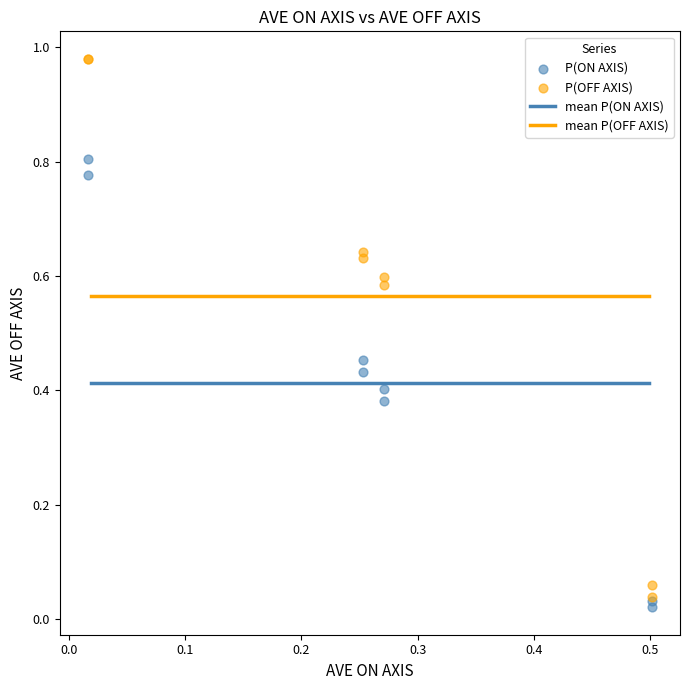

Which series has the widest spread of Y values?

P(OFF AXIS)